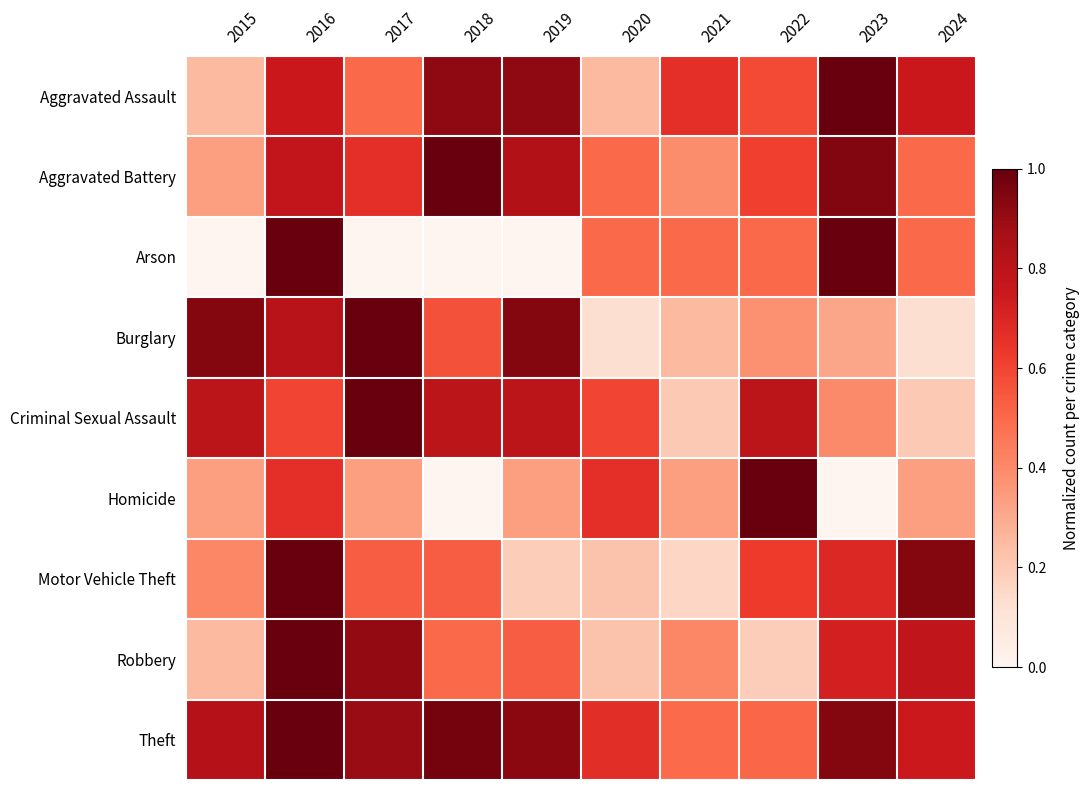

How many series are shown in this chart?

9